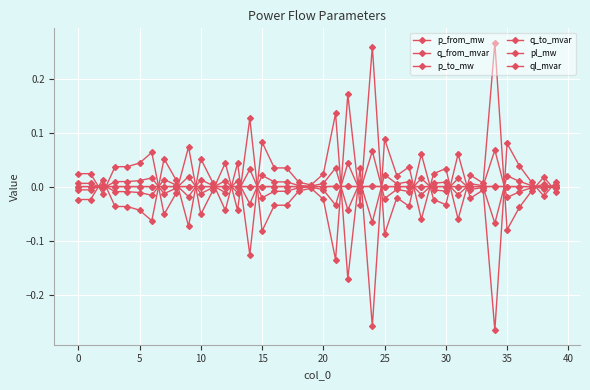

Which series has the largest range (max minus min)?

p_to_mw